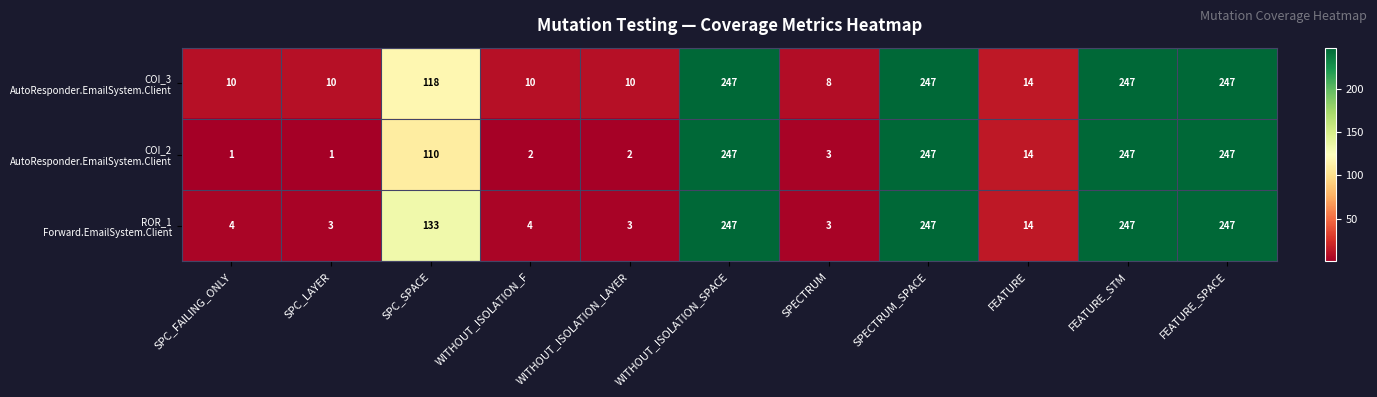

How many data points does each series have?

11